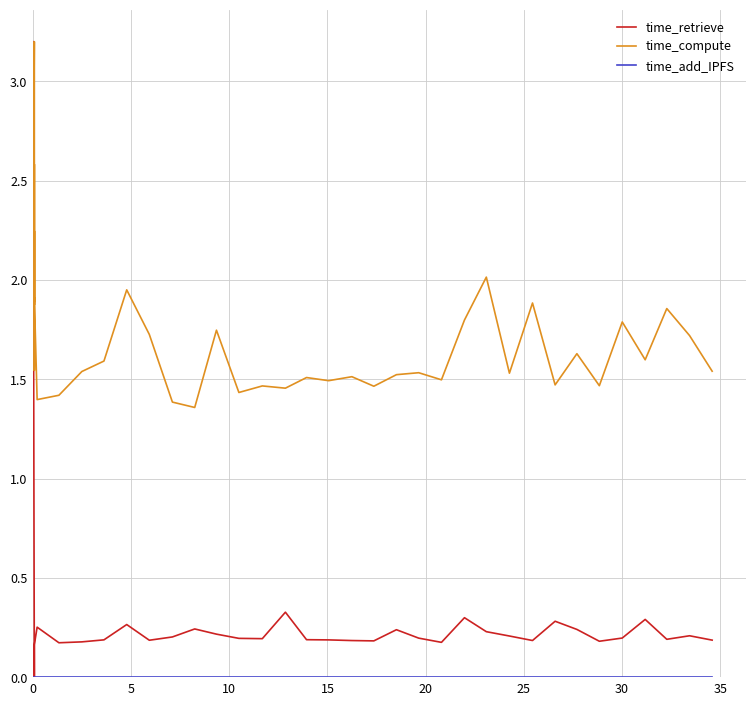

What are all the series names shown in the legend?

time_retrieve, time_compute, time_add_IPFS